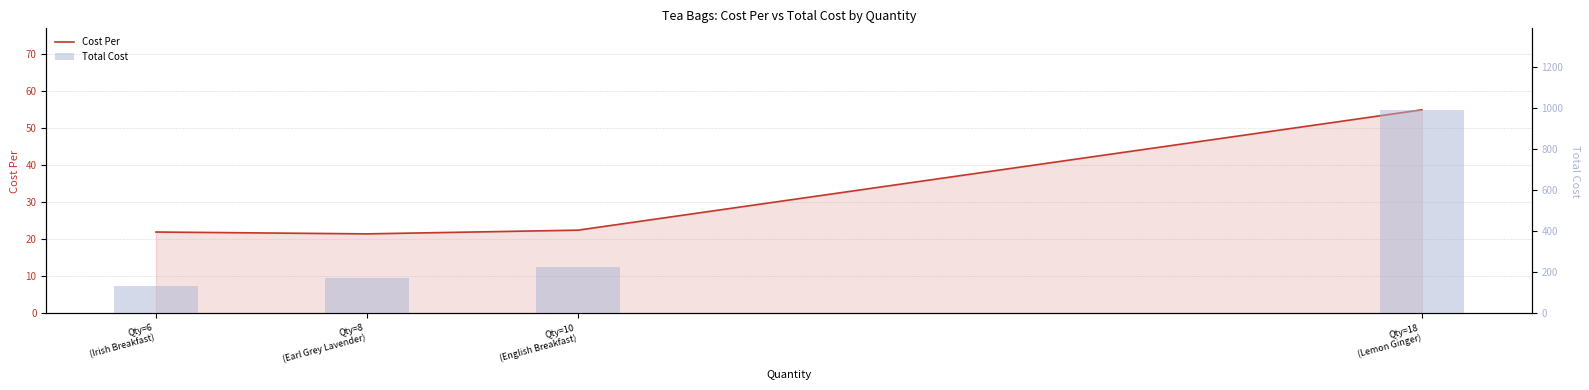

Is it true that Total Cost equals 50.2 at Qty=6
(Irish Breakfast)?

False